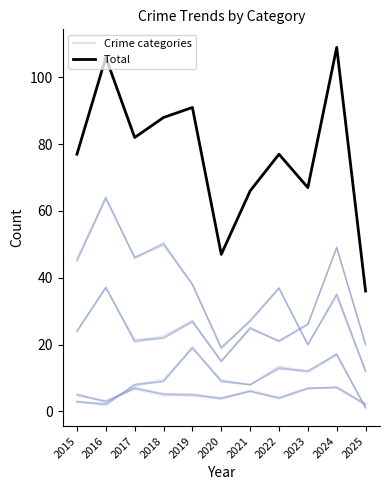

What is the value of the Crime categories point at the 10th from the left?

7